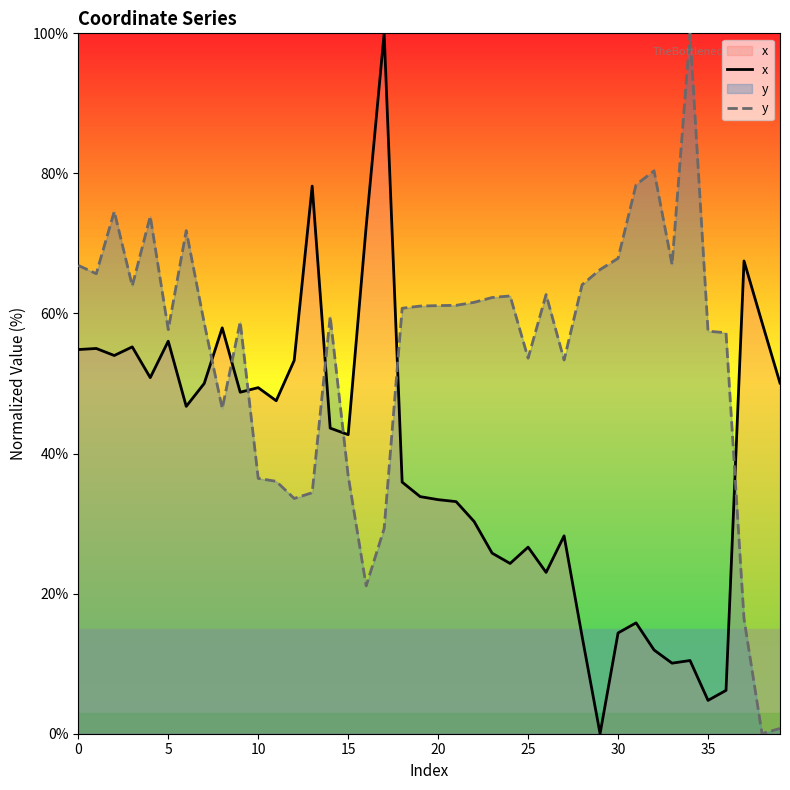

What is the difference between the maximum and minimum values in the x series?

100.0